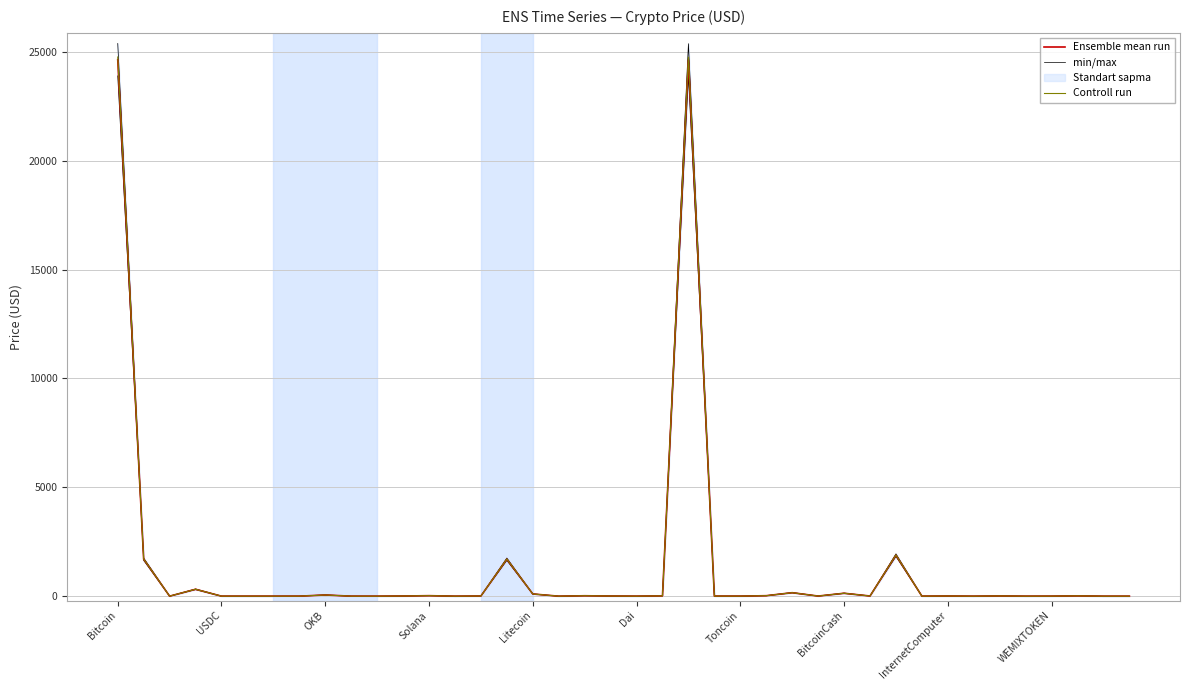

What is the difference between the Ensemble mean run values at 26 and 16?

58.5